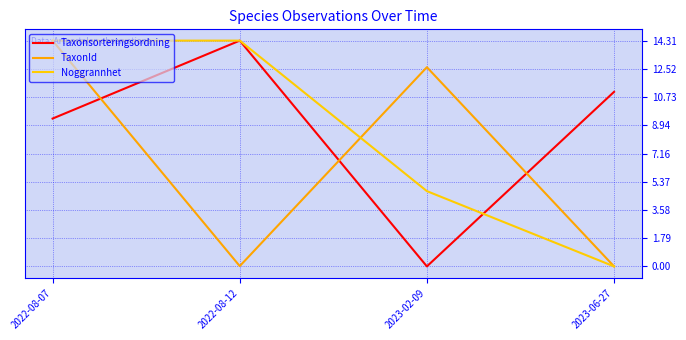

Is this an area chart (filled region under the line)?

No